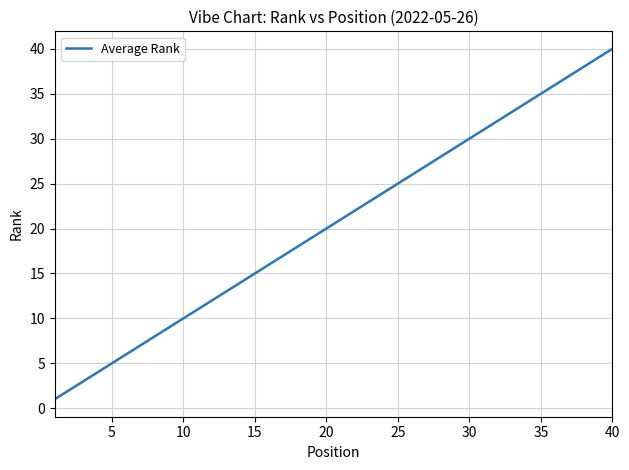

What is the maximum value shown in the chart?

40